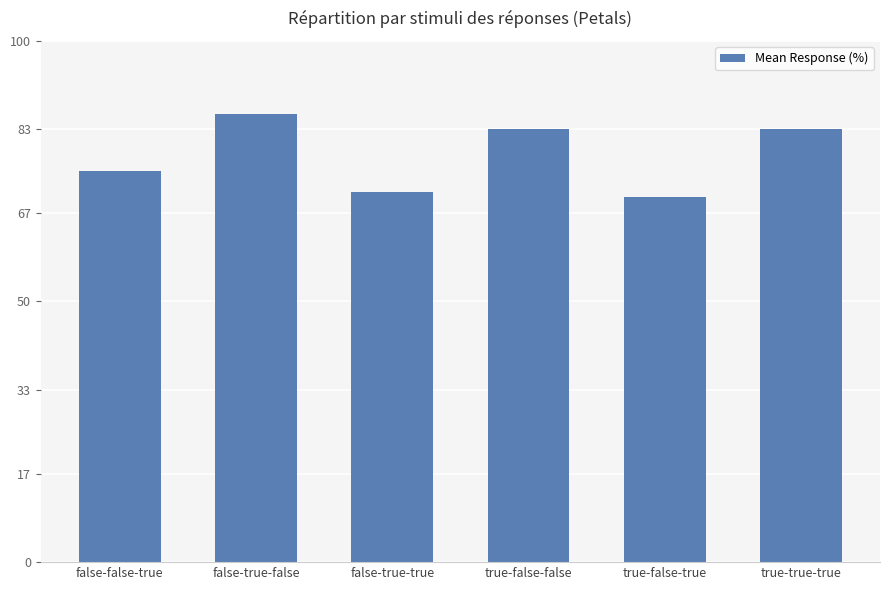

Reading left to right, what are all the values shown in this chart?

75	86	71	83	70	83